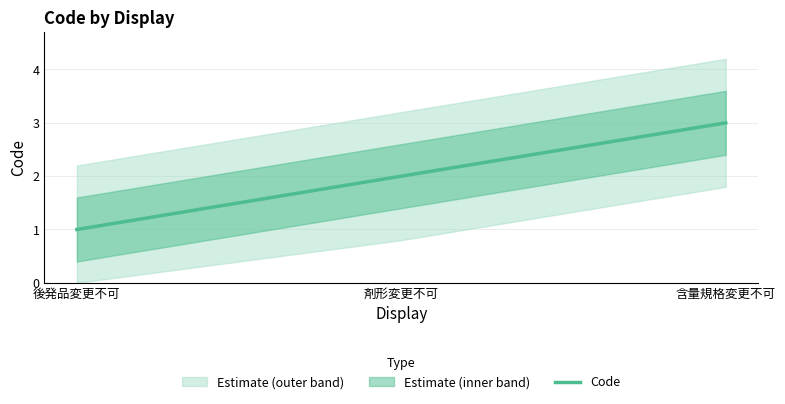

True or false: the data shows 3 at 含量規格変更不可.

True